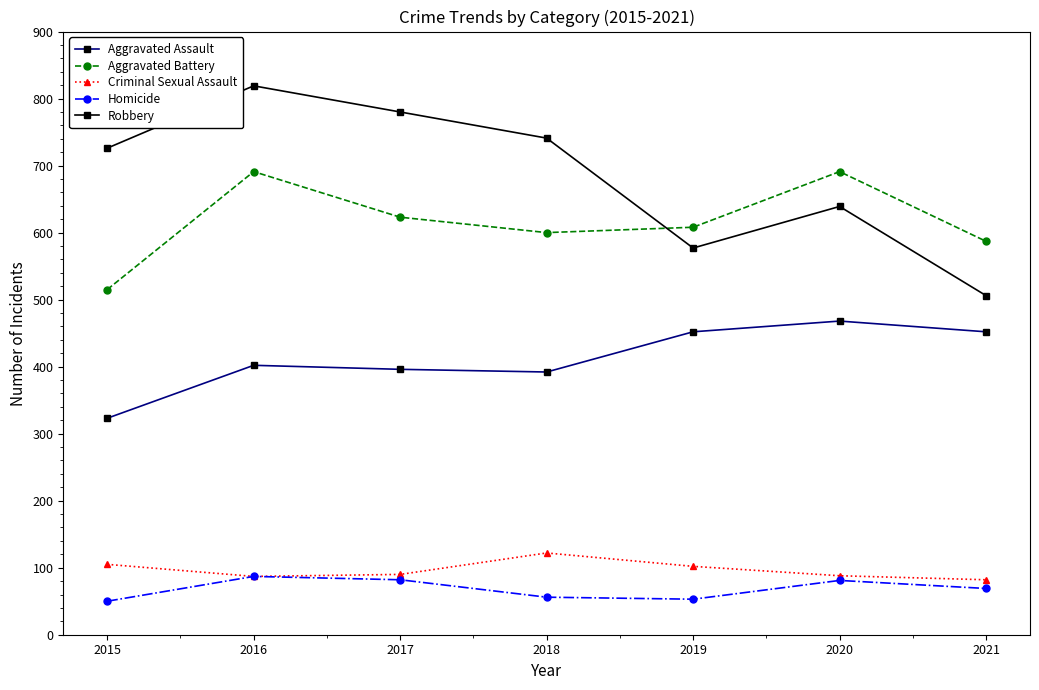

At how many categories does at least one series exceed 481?

7